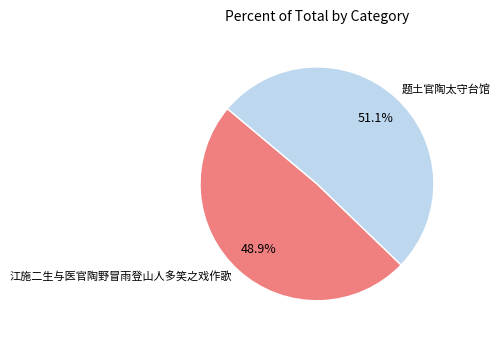

What percentage is the 江施二生与医官陶野冒雨登山人多笑之戏作歌 slice, to the nearest percent?

49%